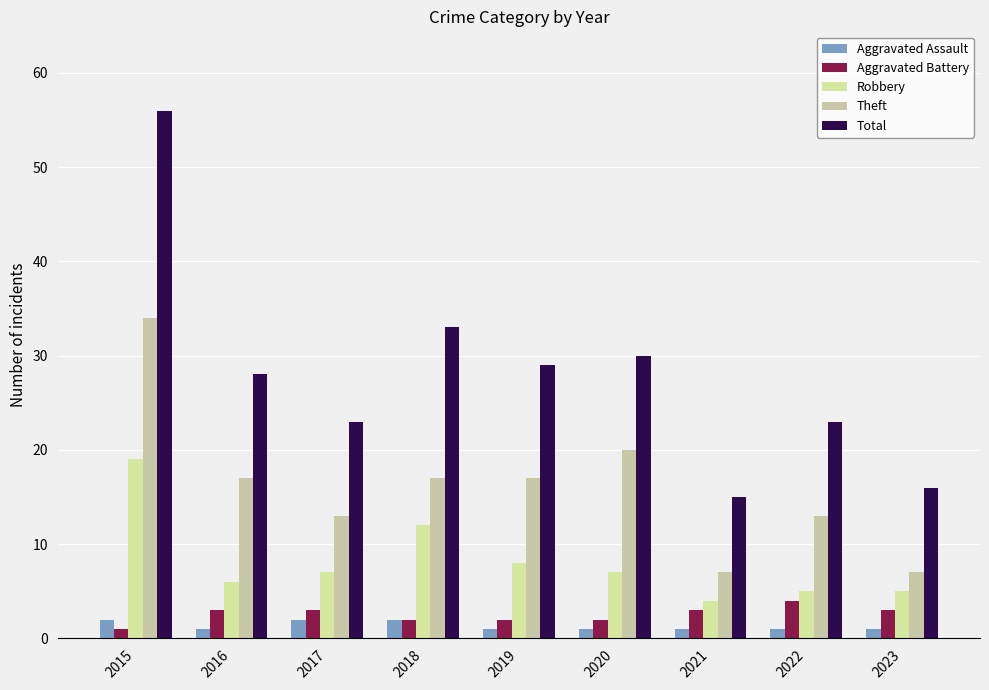

How many bars are there in each group?

5